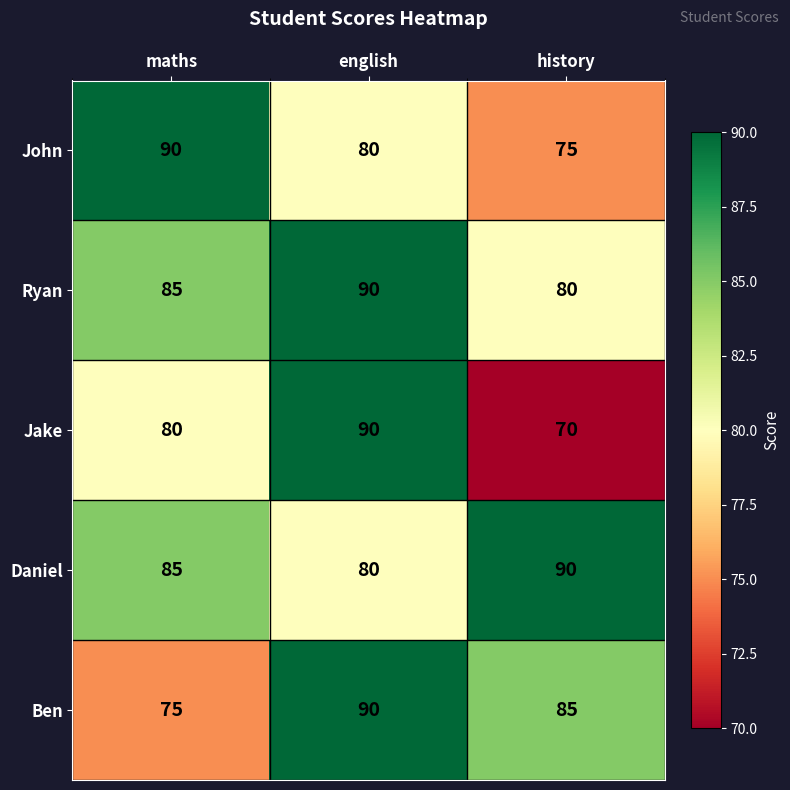

Rank the categories by Ben value from lowest to highest.

maths, history, english